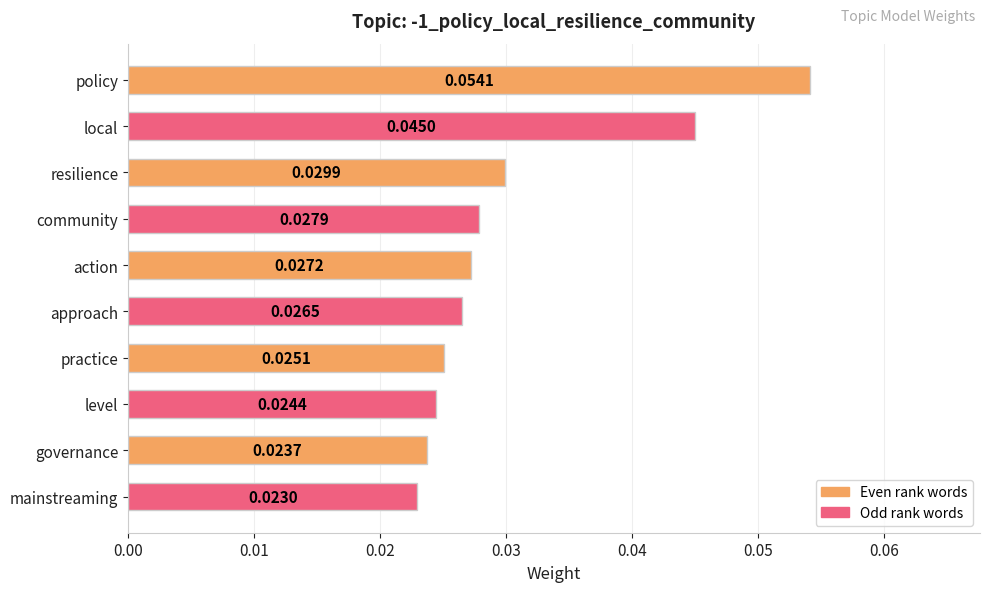

Which category has the highest value across all series?

policy